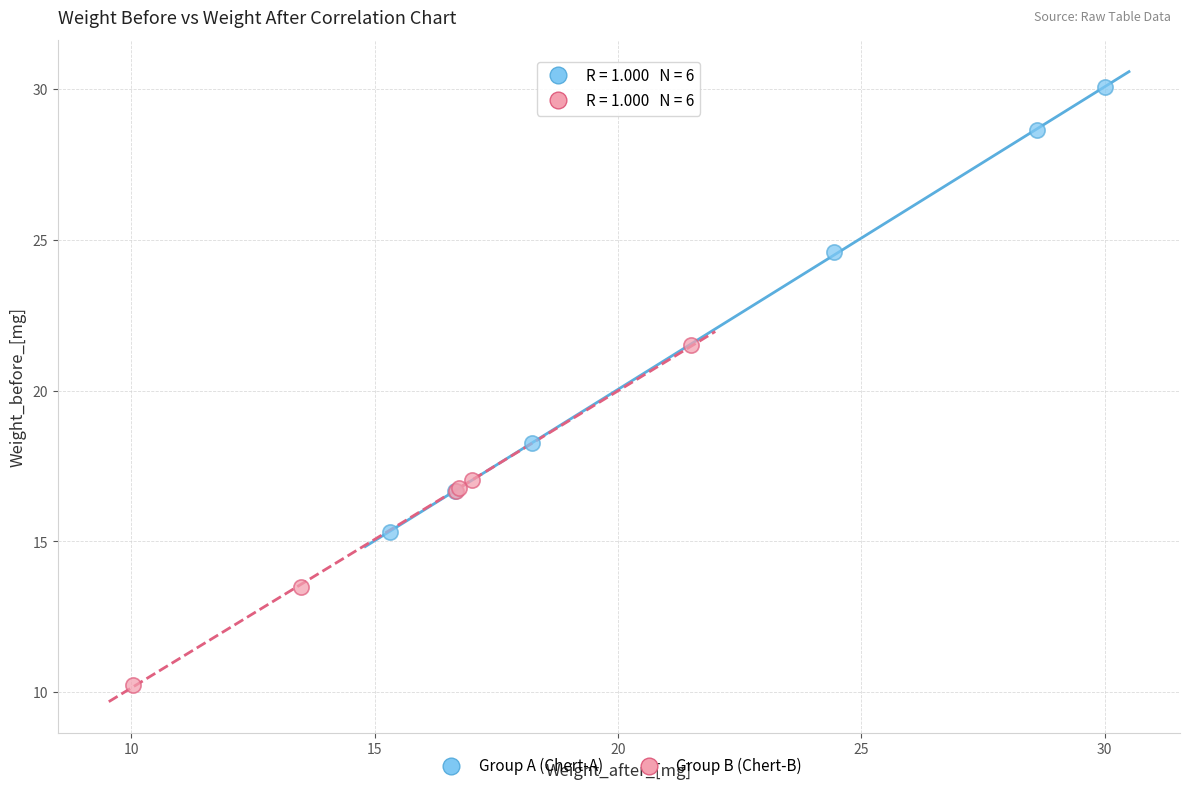

What are all the series names shown in the legend?

Group A (Chert-A), Group B (Chert-B)